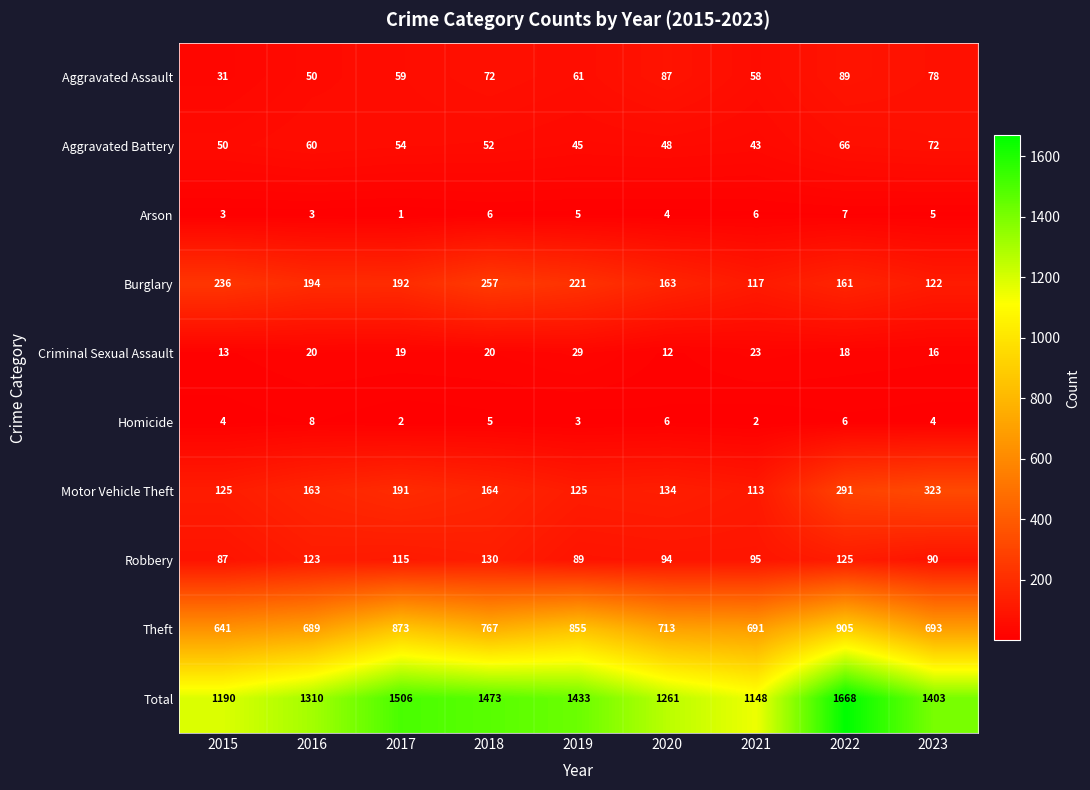

What is the minimum value for Robbery?

87